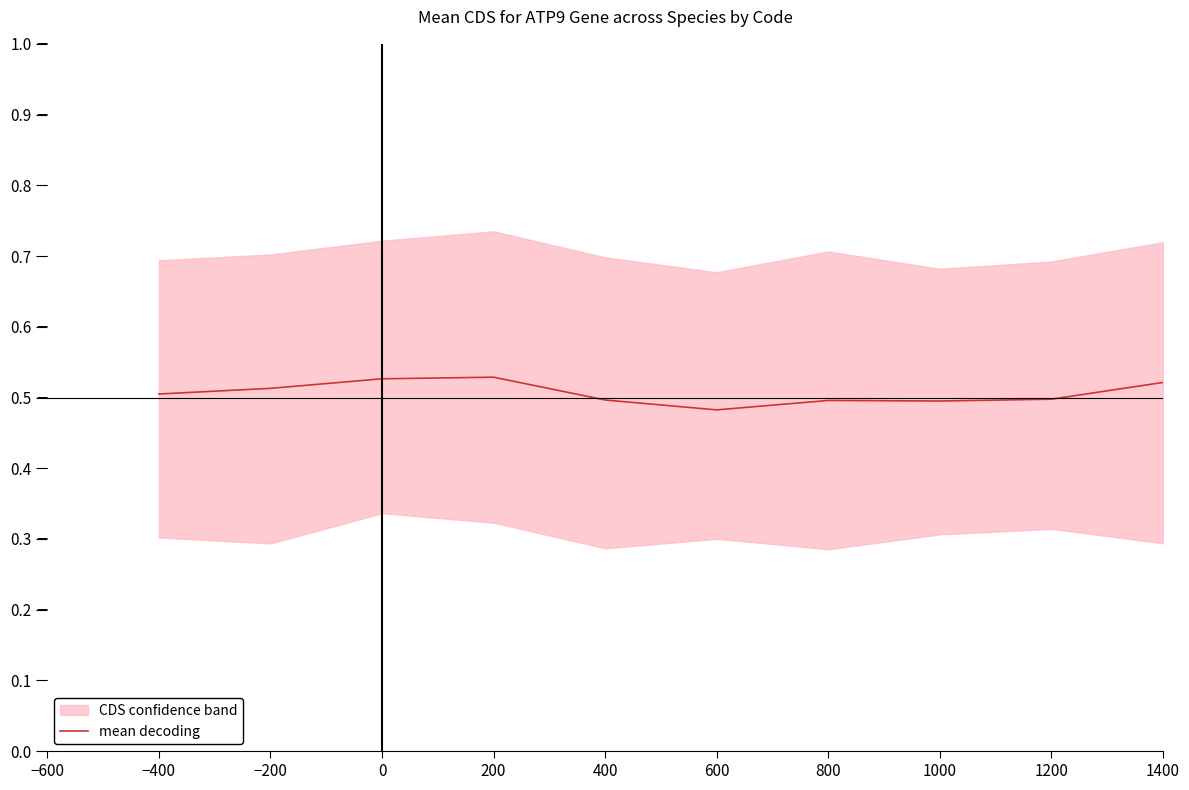

What is the average value?

0.5